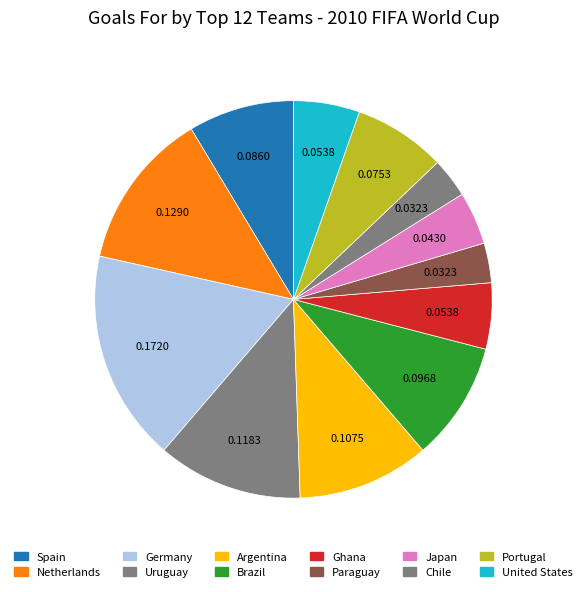

How many segments does this pie chart have?

12